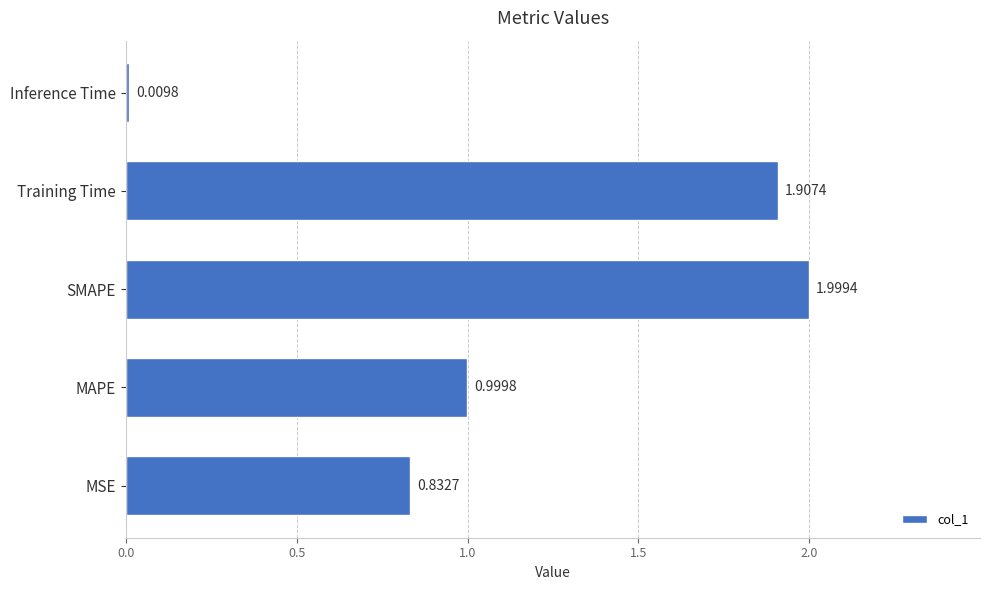

List the labels in order of value, smallest first.

Inference Time, MSE, MAPE, Training Time, SMAPE